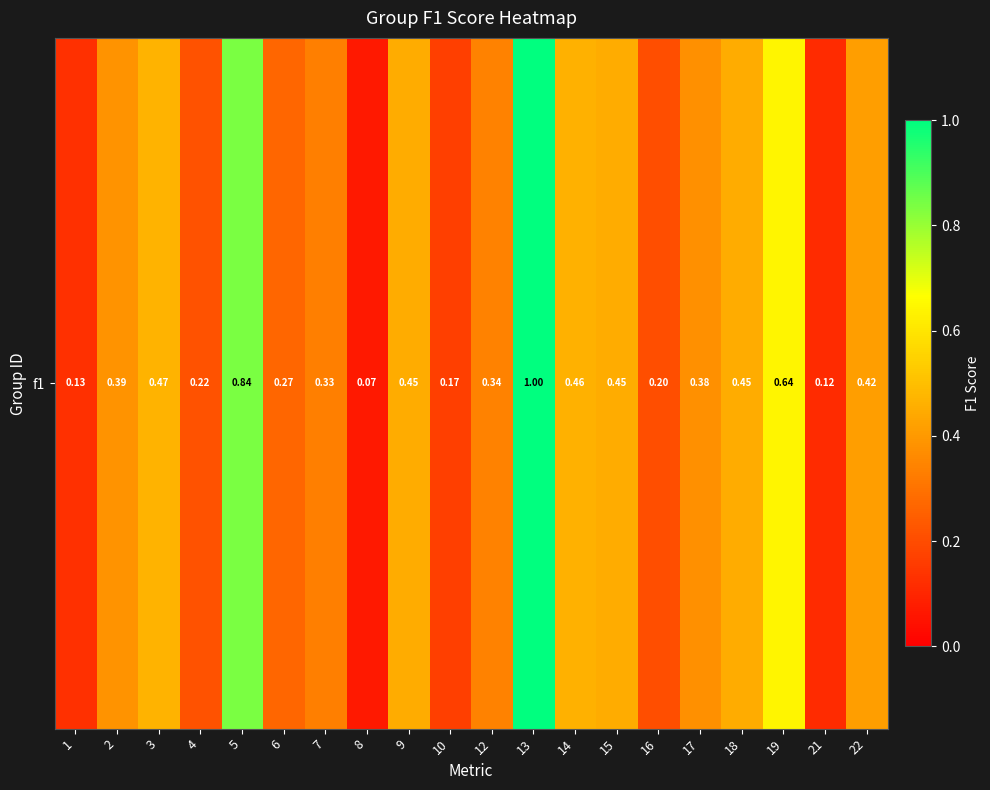

Which category has the lowest value across all series?

8